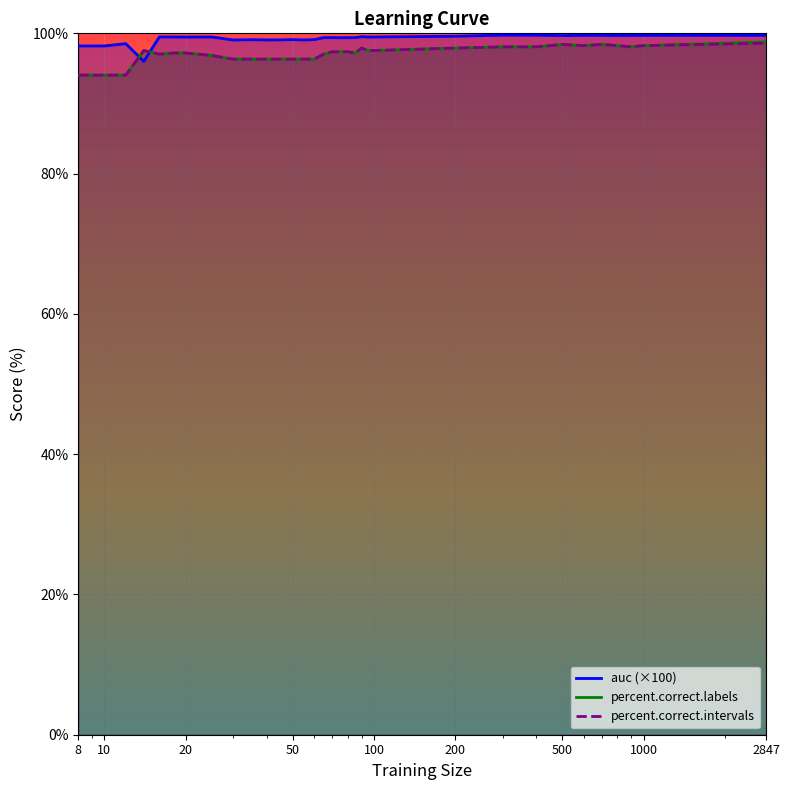

True or false: auc has a value of 99.4 at 65.

True